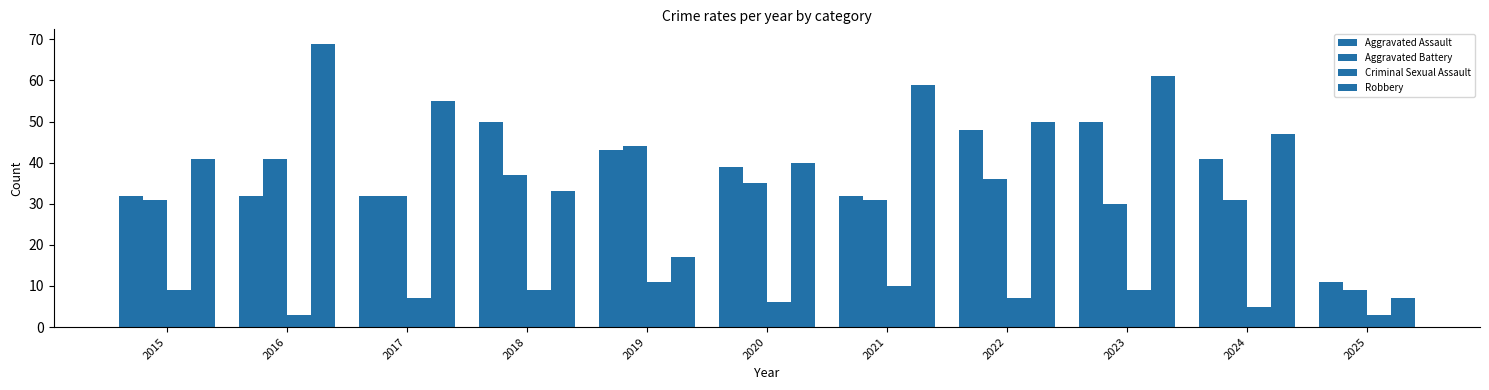

Rank the series at 2018 from highest to lowest value.

Aggravated Assault, Aggravated Battery, Robbery, Criminal Sexual Assault